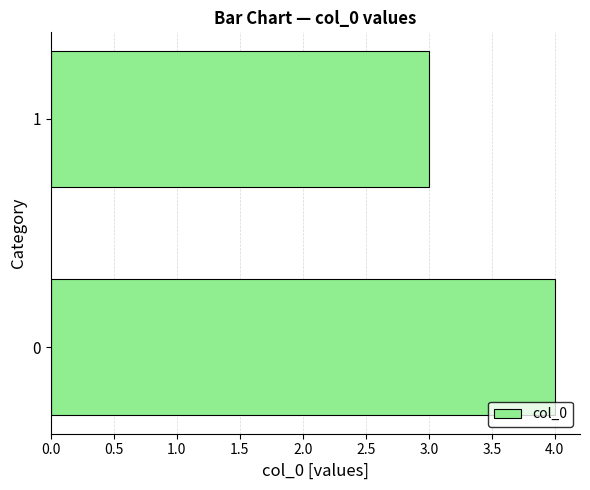

Which category has the lowest value across all series?

1